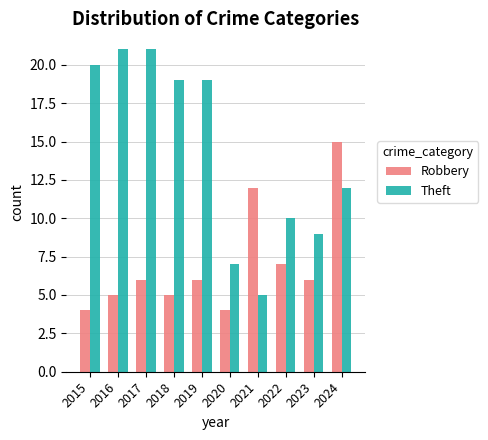

Is the value of Theft at 2023 greater than the value of Robbery at 2020?

Yes